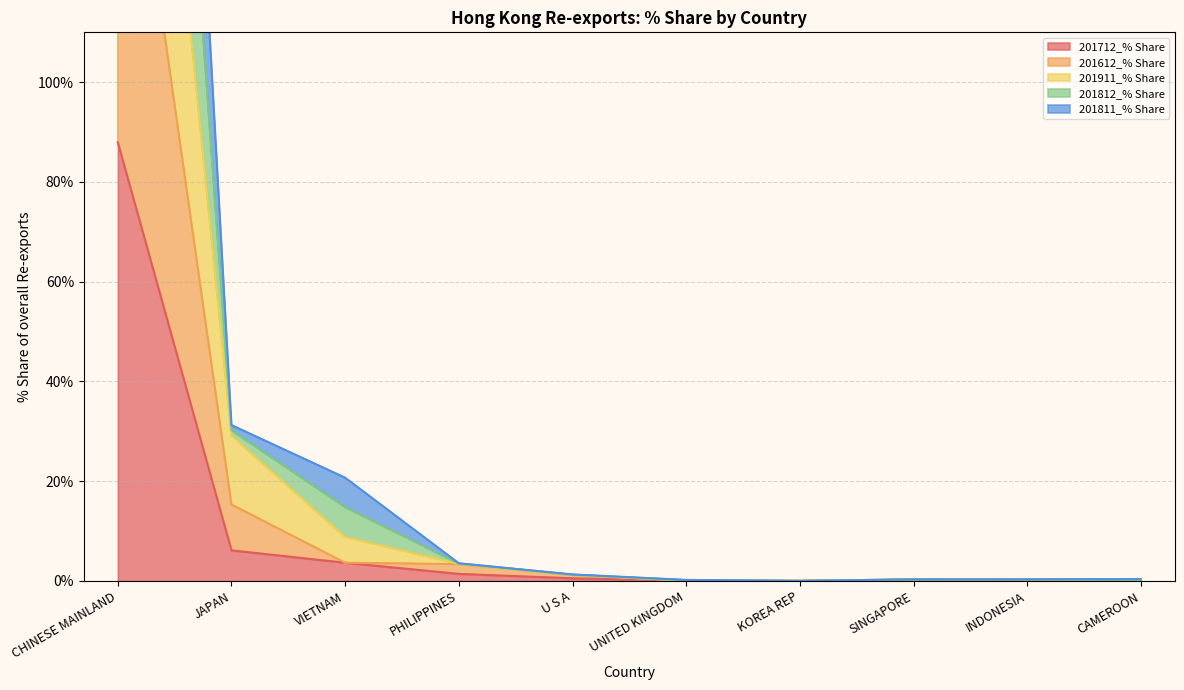

How many lines are shown in the chart?

5